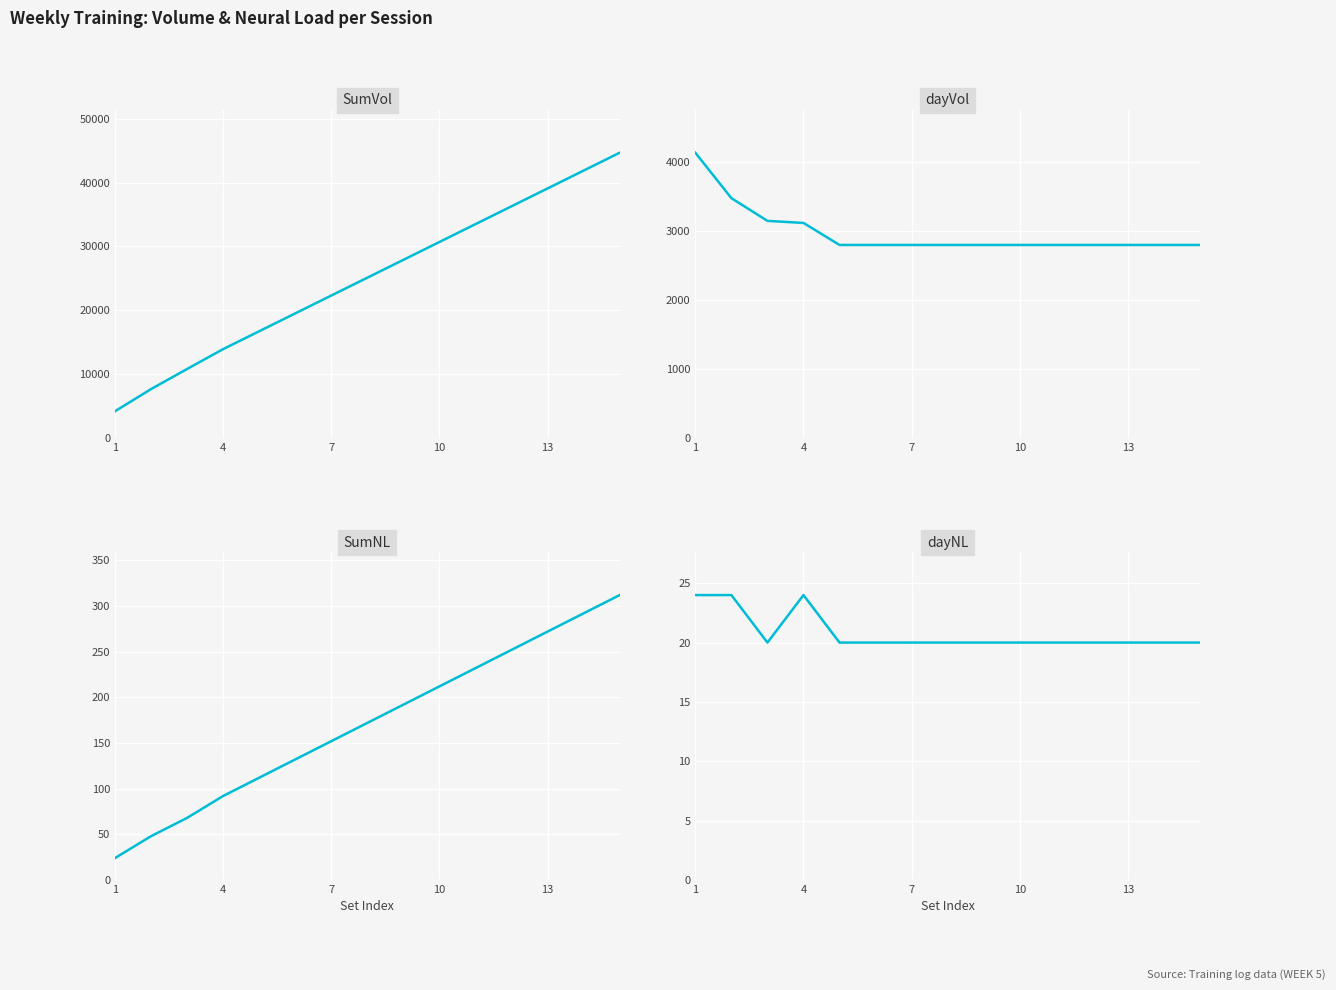

Reading right to left, list all the values displayed in this chart.

SumVol: 44690	41890	39090	36290	33490	30690	27890	25090	22290	19490	16690	13890	10770	7620	4140
dayVol: 2800	2800	2800	2800	2800	2800	2800	2800	2800	2800	2800	3120	3150	3480	4140
SumNL: 312	292	272	252	232	212	192	172	152	132	112	92	68	48	24
dayNL: 20	20	20	20	20	20	20	20	20	20	20	24	20	24	24